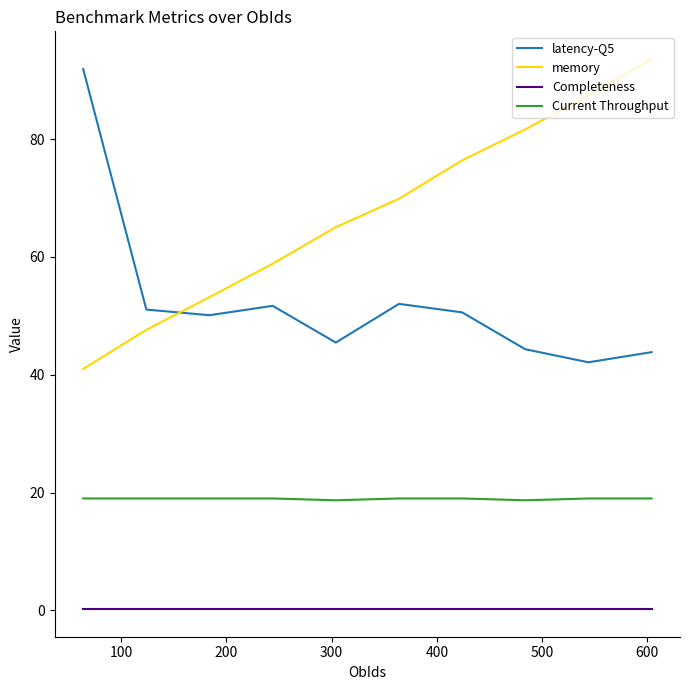

In Current Throughput, how many points are lower than both neighbors (excluding endpoints)?

2